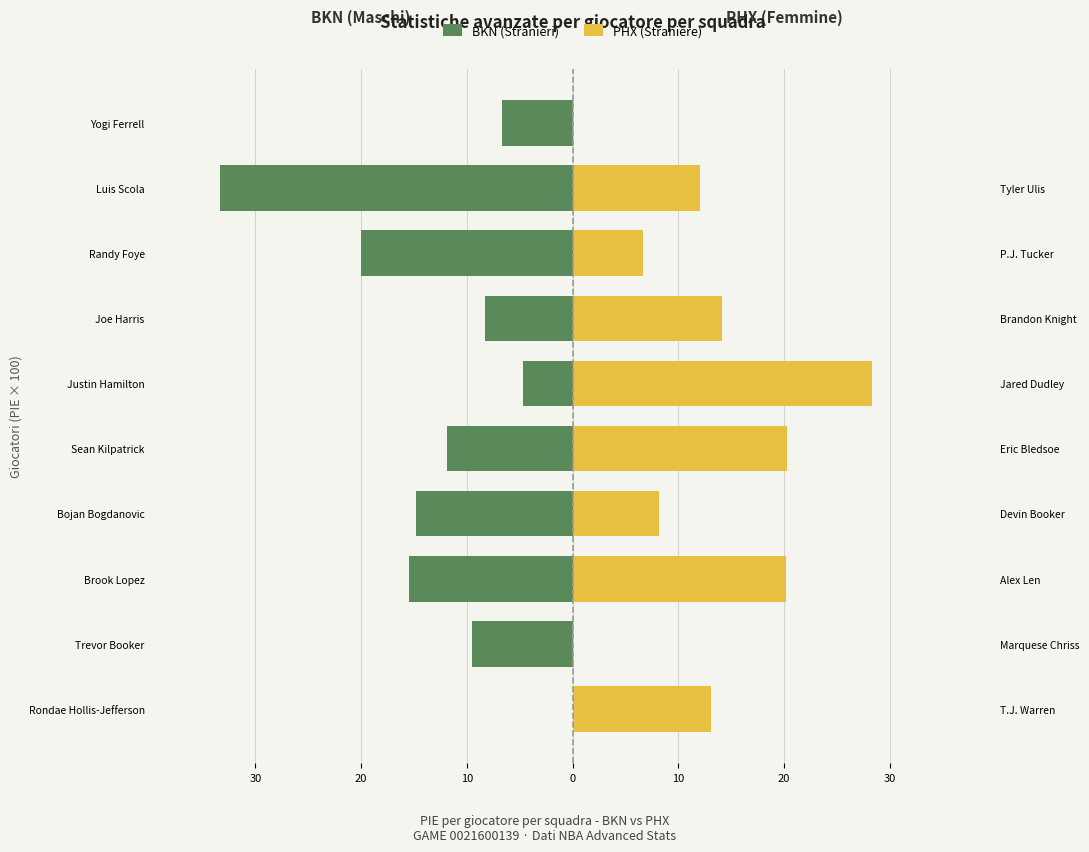

Count the number of categories in the chart.

10